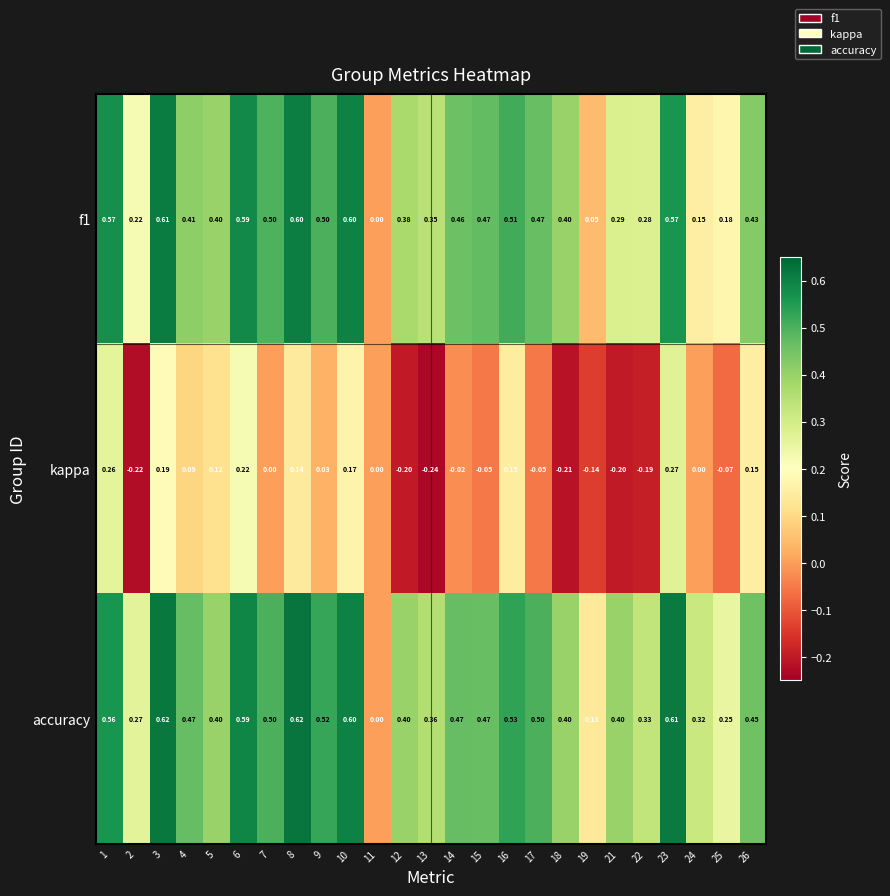

Which series has the largest total across all categories?

accuracy